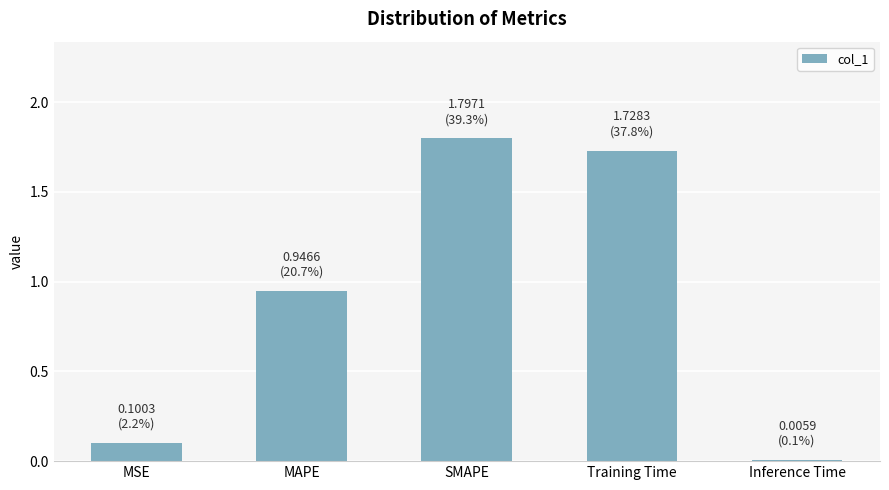

The chart shows a value of 2.7 at SMAPE. True or false?

False